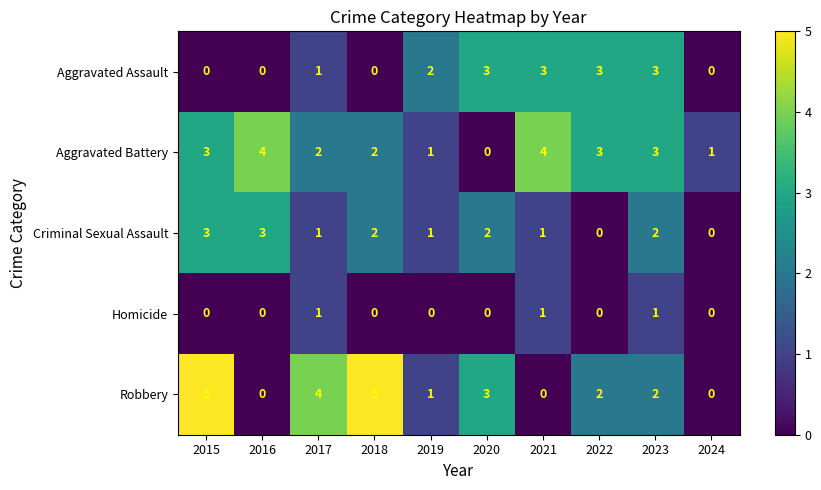

Where is Aggravated Assault nearest to the value 1?

2017